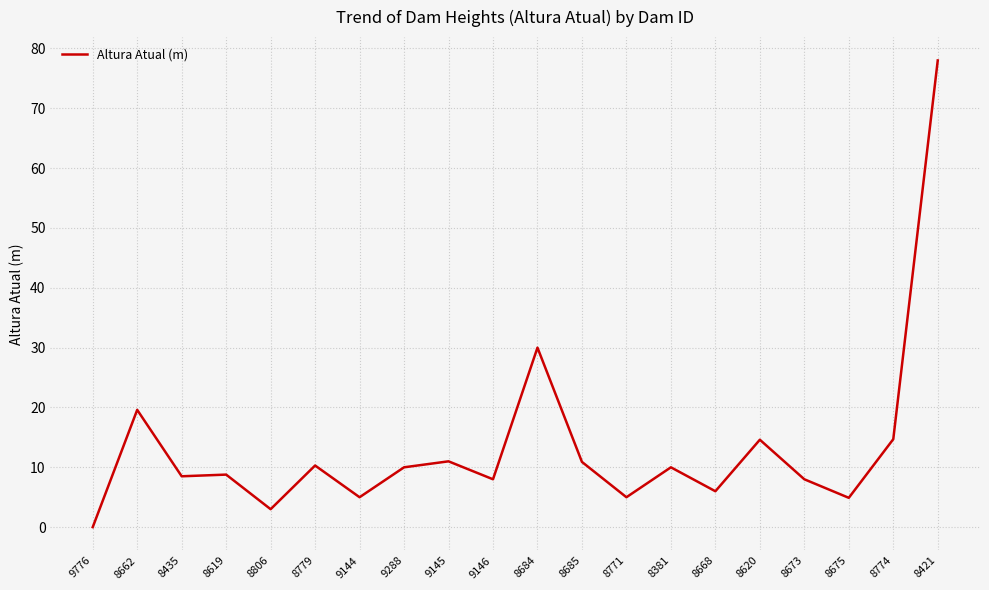

Is it true that the value at 8673 is 5.4?

False